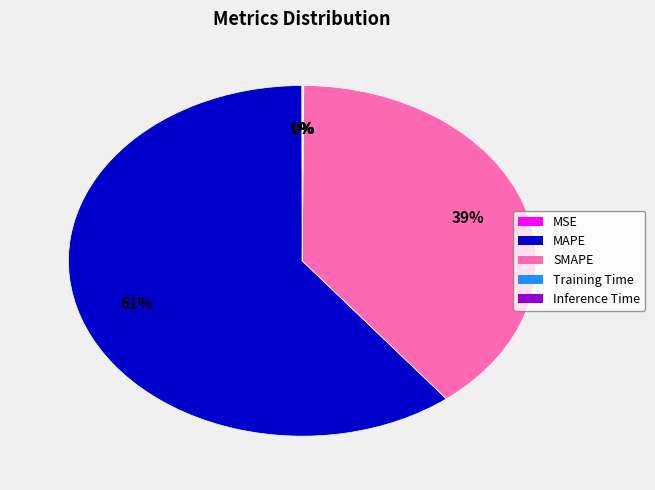

To the nearest percent, what is the difference between the largest and smallest slice percentages?

61%